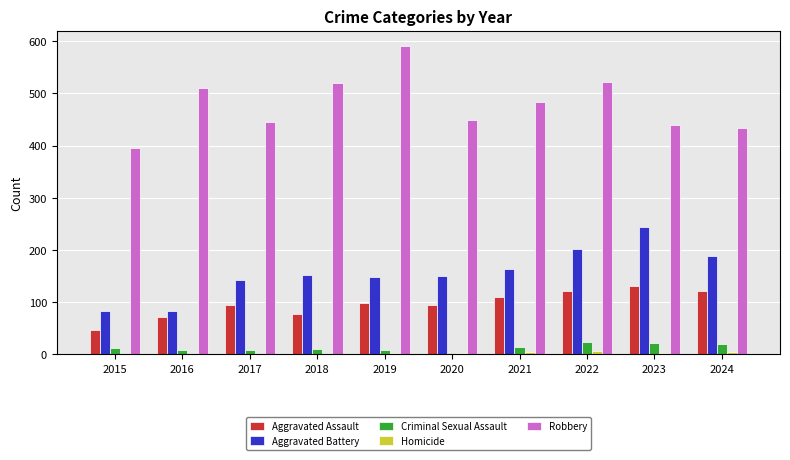

Is the value of Aggravated Assault at 2018 greater than the value of Criminal Sexual Assault at 2023?

Yes